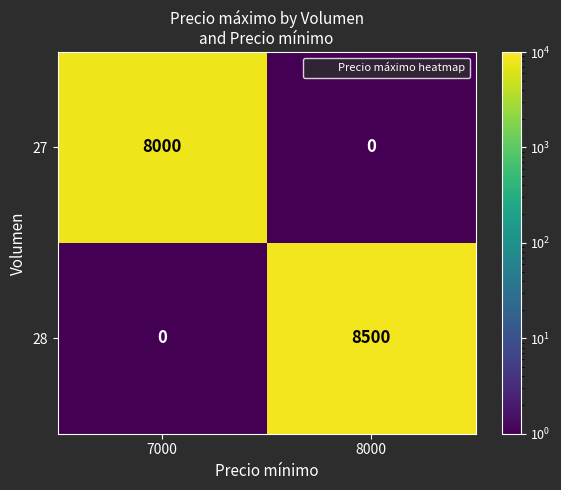

Which series has the widest spread of values?

28